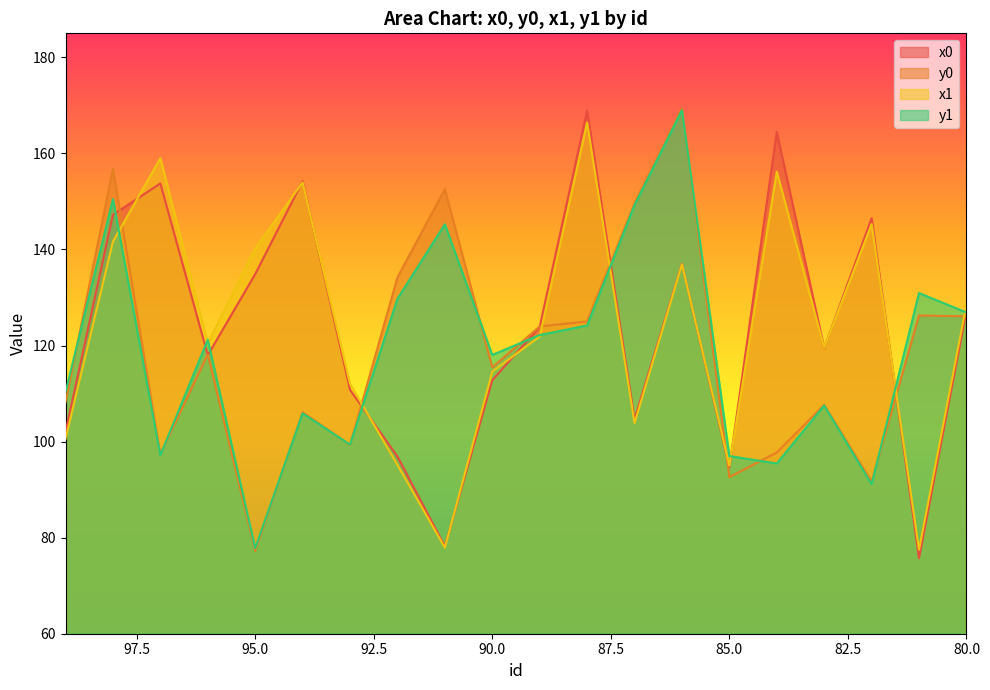

What is the average value of the y1 series?

118.4